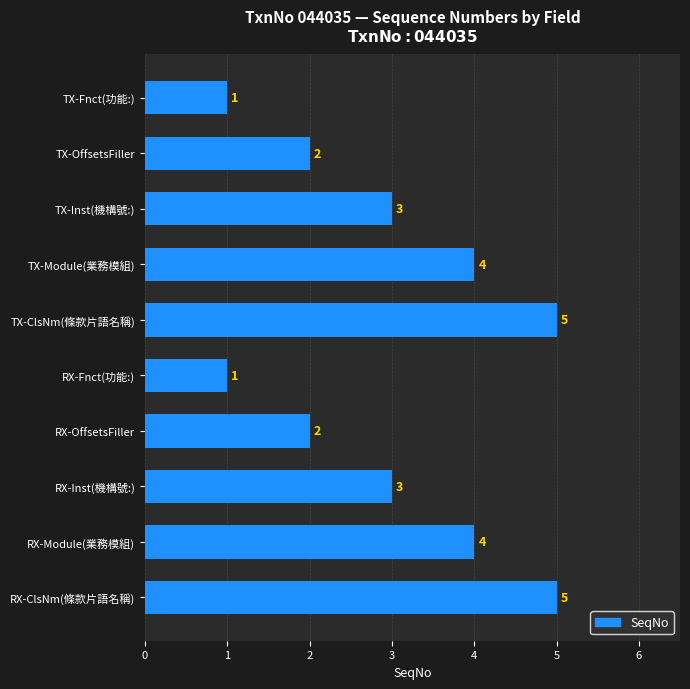

True or false: the data shows 4 at TX-Module(業務模組).

True